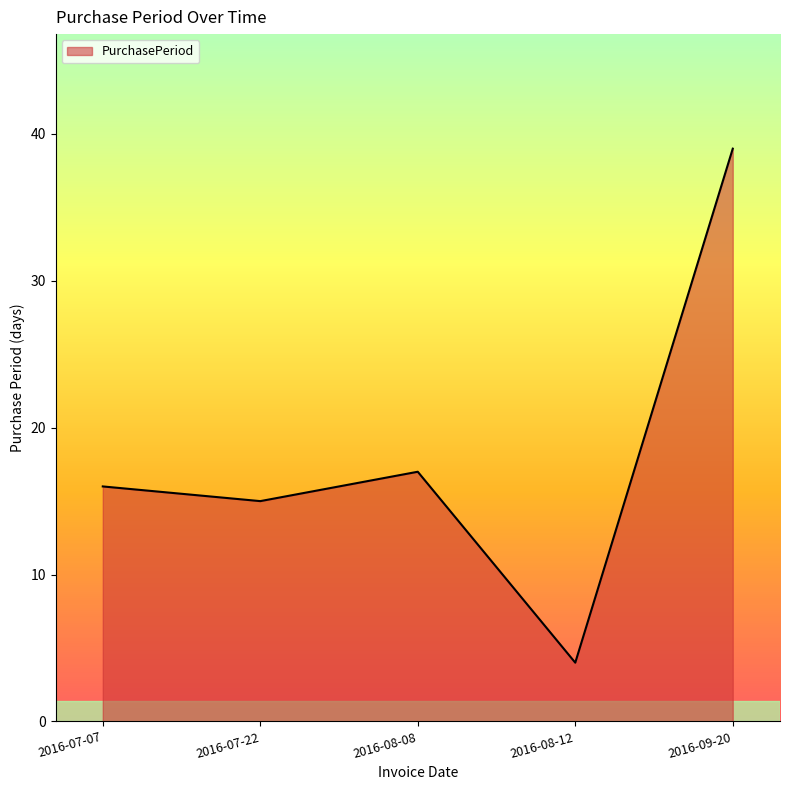

What is the sum of all values?

91